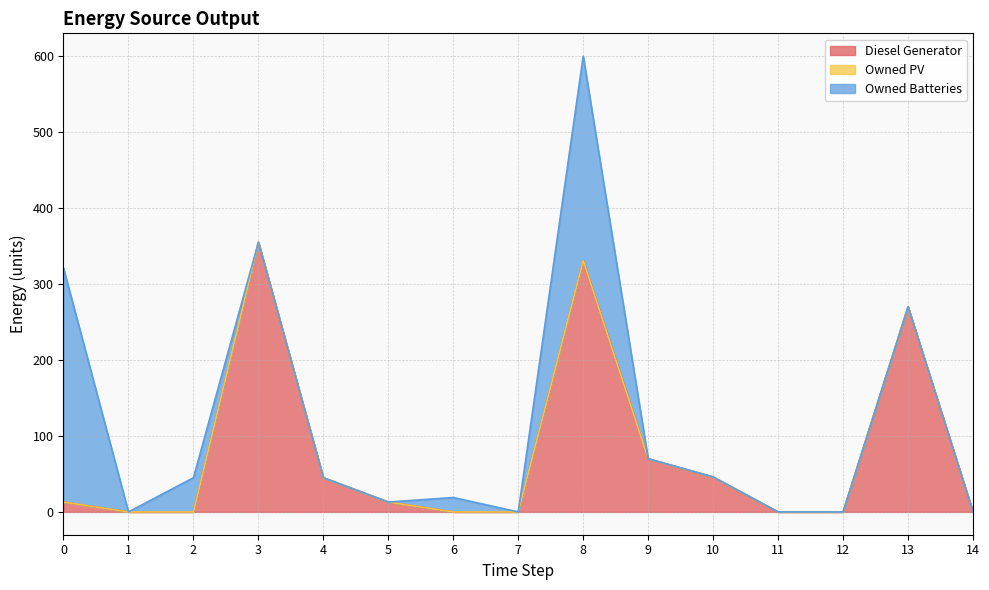

Rank the series at 8 from highest to lowest value.

Diesel Generator, Owned Batteries, Owned PV